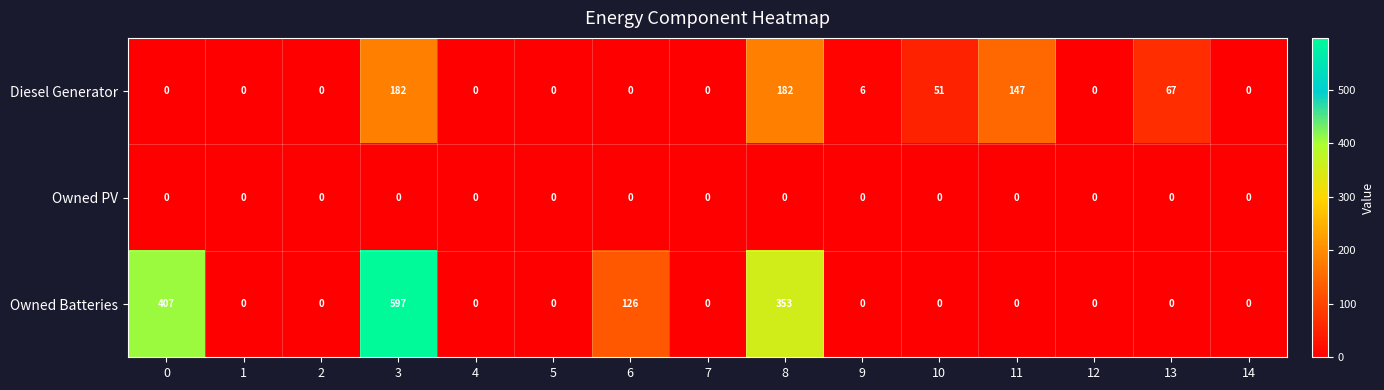

Is it true that Owned PV equals 0 at 9?

True